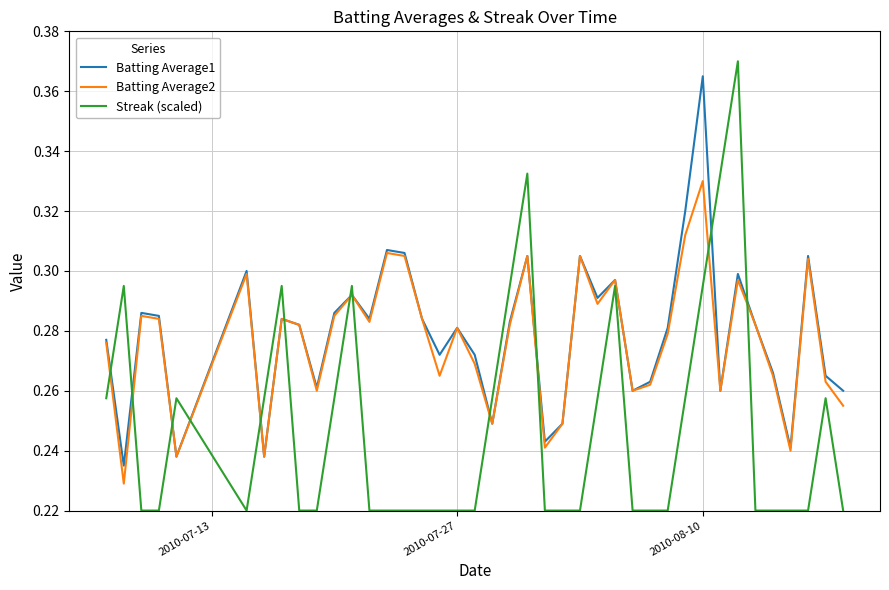

What is the difference between the second highest and second lowest values in the Batting Average2 series?

0.1